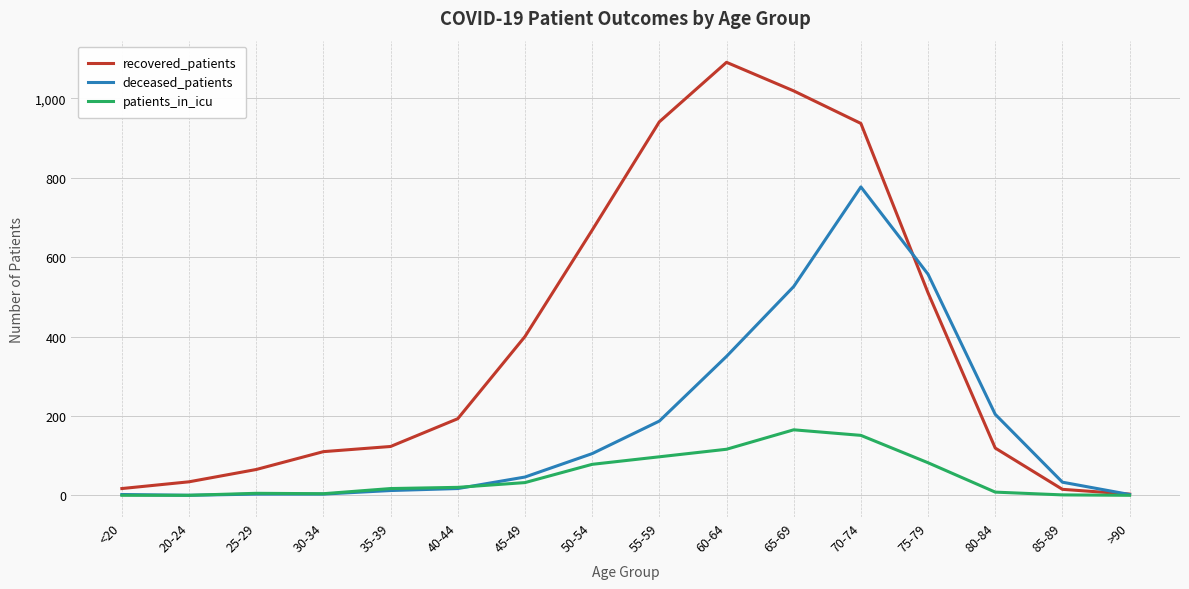

At which category is the sum across all series the highest?

70-74